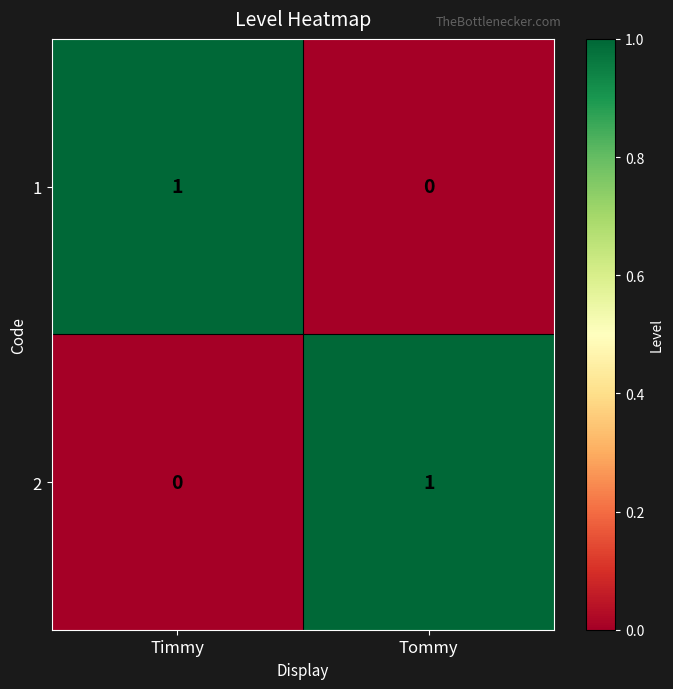

At which label is 2 closest to 0?

Timmy